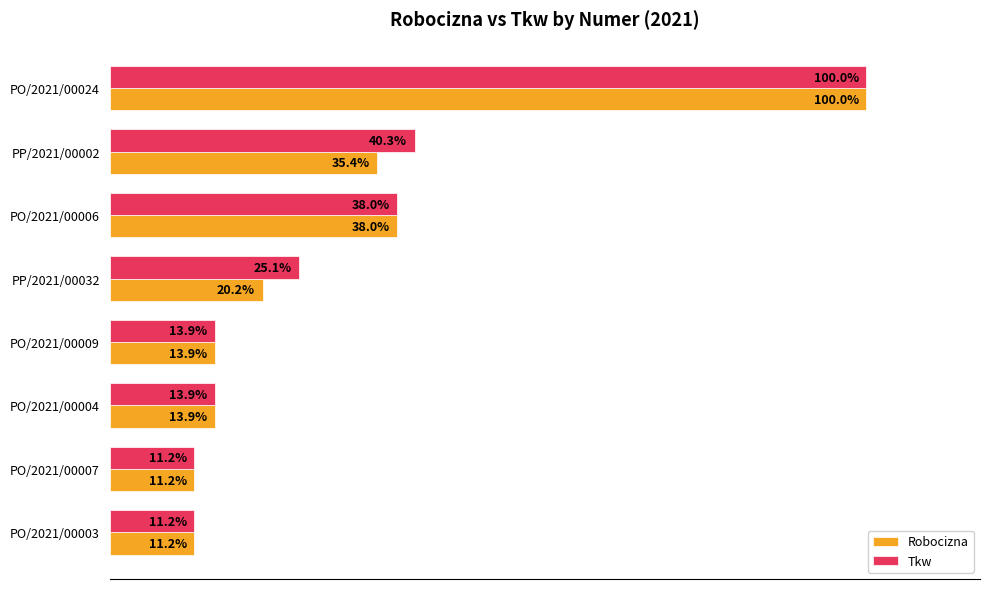

Which series has the largest total across all categories?

Tkw